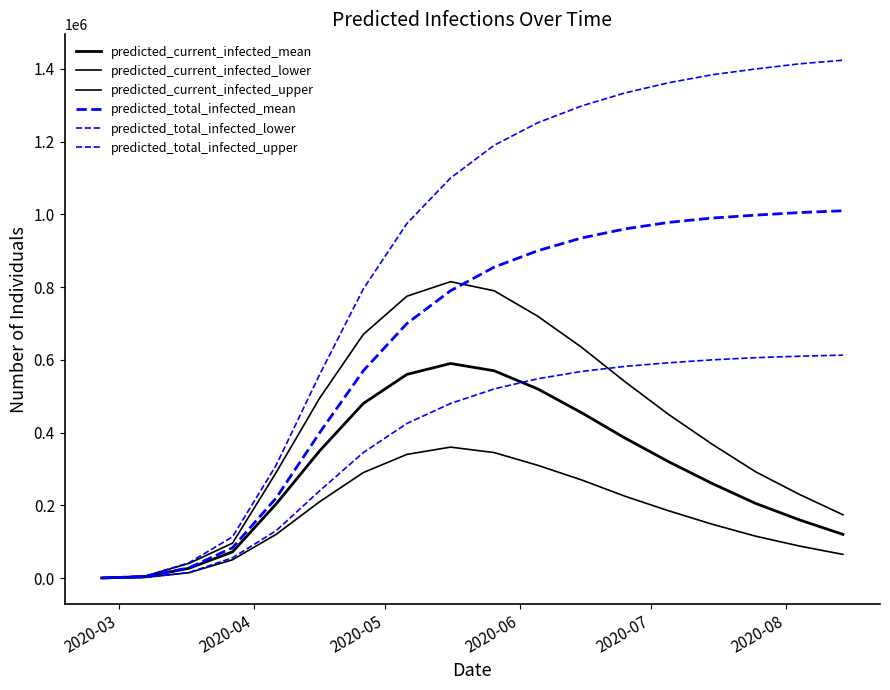

Is this an area chart (filled region under the line)?

No